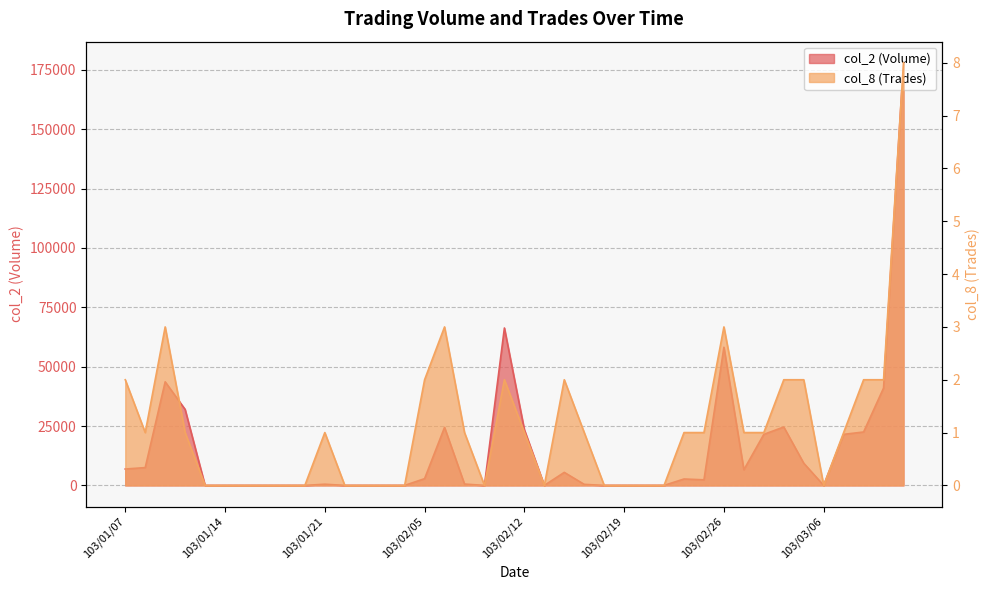

Reading right to left, list all the values displayed in this chart.

col_2 (Volume): 178000	41000	22500	21500	0	9350	24600	21500	6600	58190	2350	2700	0	0	0	0	440	5490	0	23500	66300	0	570	24450	2840	0	0	0	0	500	0	0	0	0	0	0	32000	43630	7500	6900
col_8 (Trades): 8	2	2	1	0	2	2	1	1	3	1	1	0	0	0	0	1	2	0	1	2	0	1	3	2	0	0	0	0	1	0	0	0	0	0	0	1	3	1	2